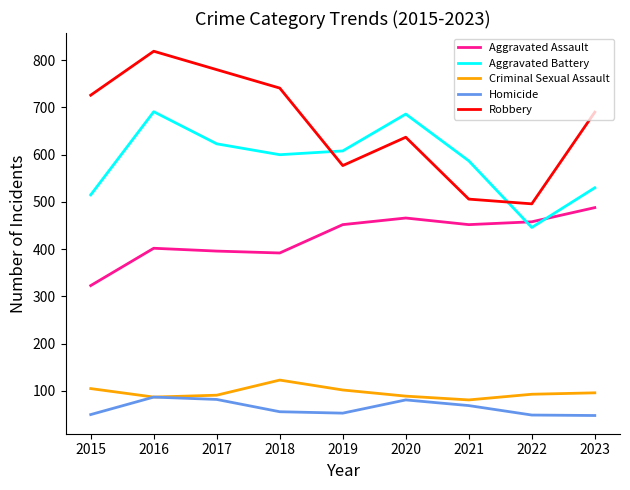

True or false: Homicide and Aggravated Battery cross at least once.

False